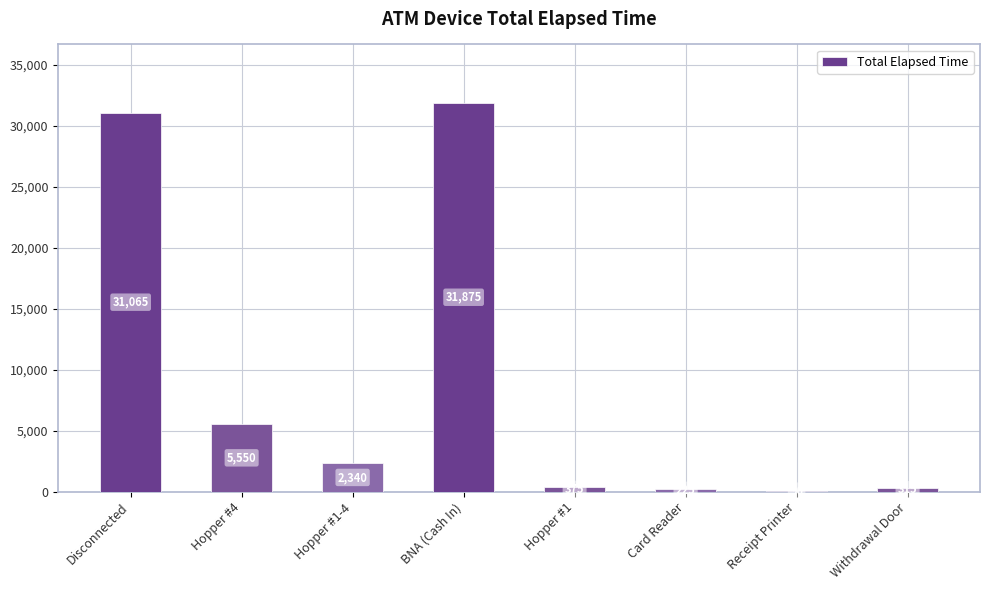

Reading left to right, what are all the values shown in this chart?

Disconnected=31065	Hopper #4=5550	Hopper #1-4=2340	BNA (Cash In)=31875	Hopper #1=375	Card Reader=225	Receipt Printer=90	Withdrawal Door=315